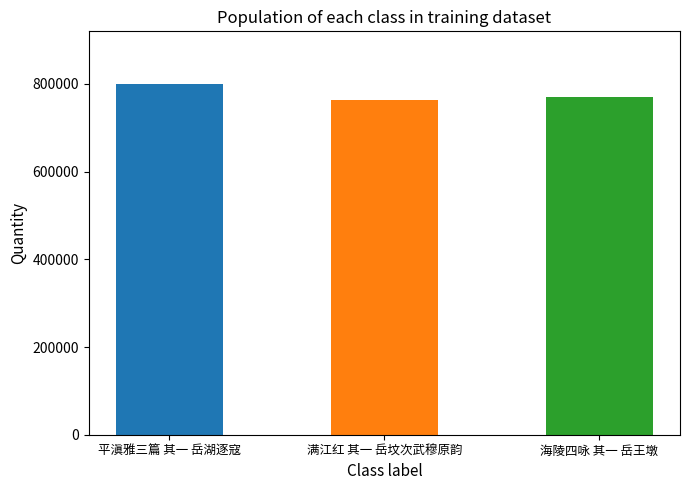

Which has a higher value, 海陵四咏 其一 岳王墩 or 平滇雅三篇 其一 岳湖逐寇?

平滇雅三篇 其一 岳湖逐寇